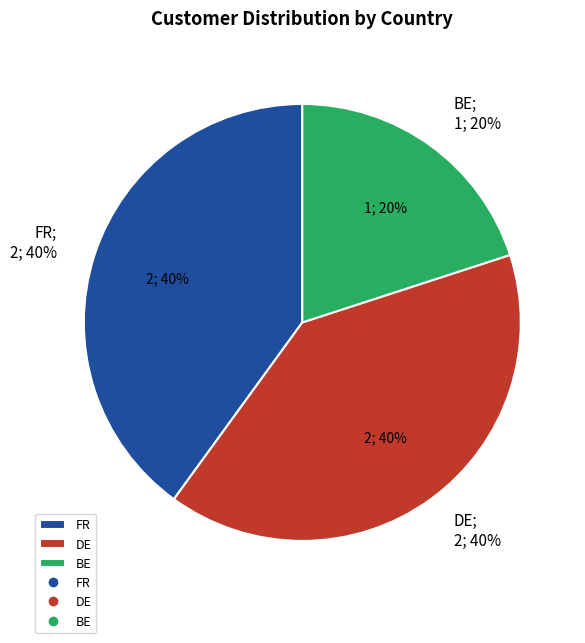

To the nearest percent, what is the difference between the largest and smallest slice percentages?

20%